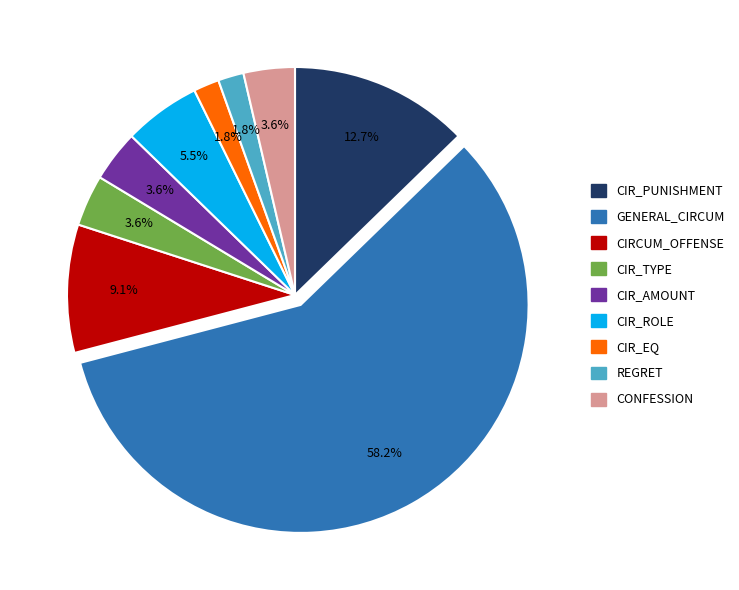

To the nearest percent, what is the difference between the CIR_EQ and GENERAL_CIRCUM slice percentages?

56%